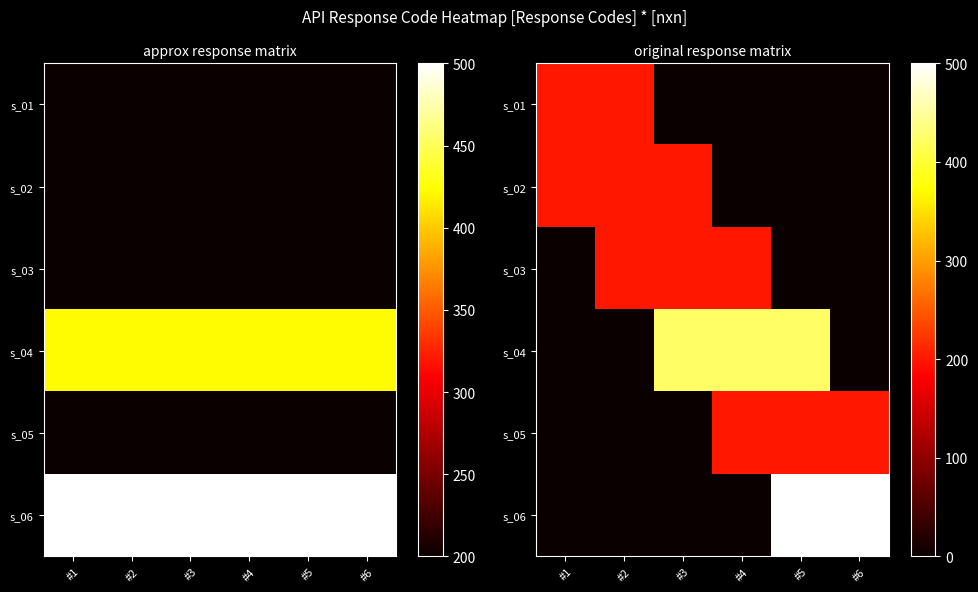

At how many categories does at least one series exceed 269?

4